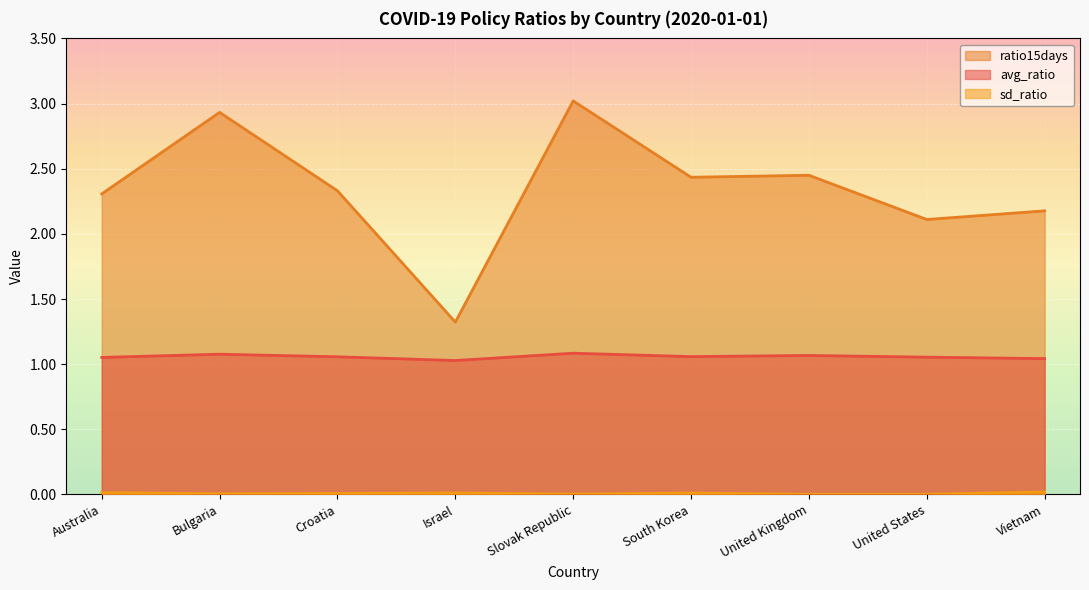

What is the average value of the ratio15days series?

2.3